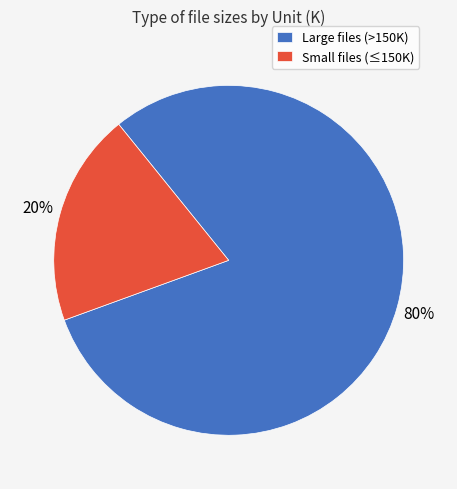

Do Large files (>150K) and Small files (≤150K) together represent more than half of the pie?

Yes